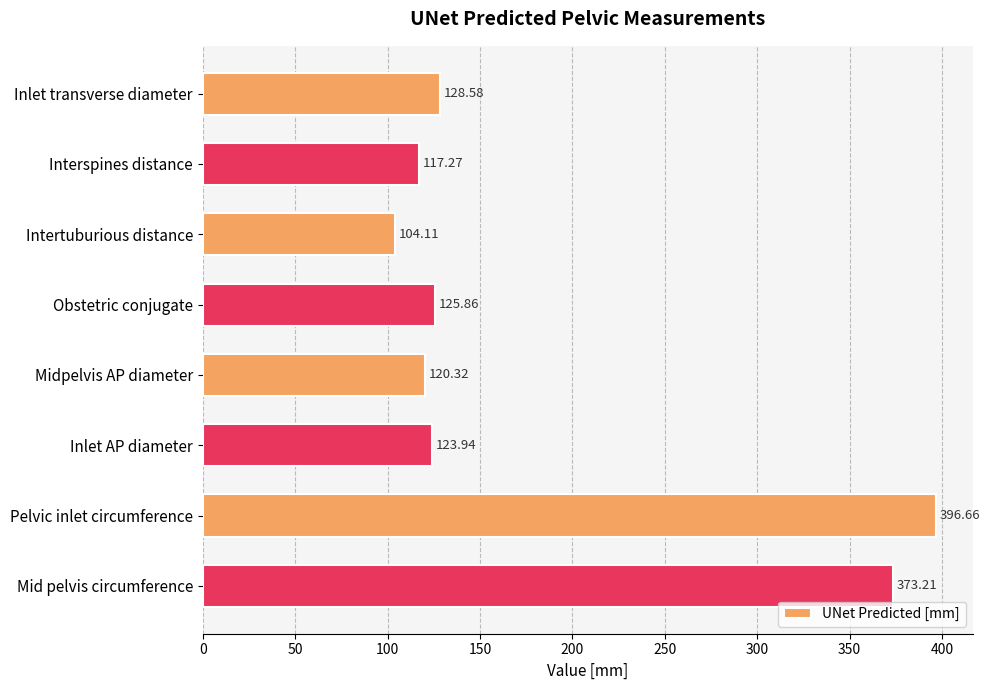

List the labels in order of value, largest first.

Pelvic inlet circumference, Mid pelvis circumference, Inlet transverse diameter, Obstetric conjugate, Inlet AP diameter, Midpelvis AP diameter, Interspines distance, Intertuburious distance